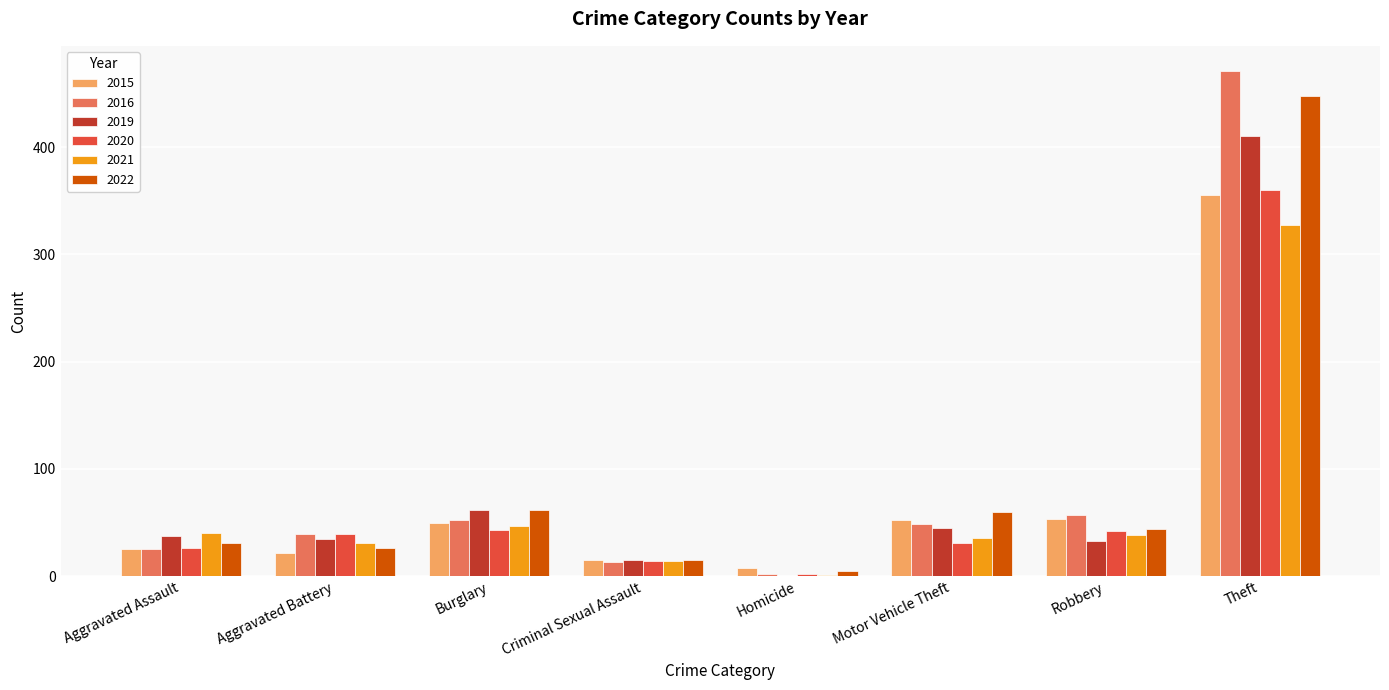

Between Motor Vehicle Theft and Theft, which series saw the biggest shift?

2016